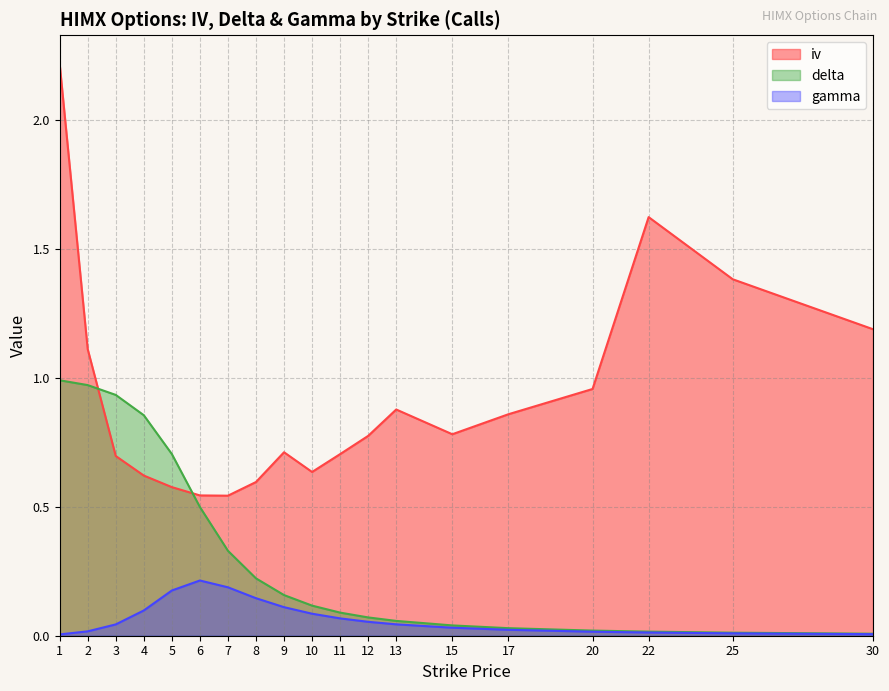

What is the value of the iv point at the 13th from the left?

0.9